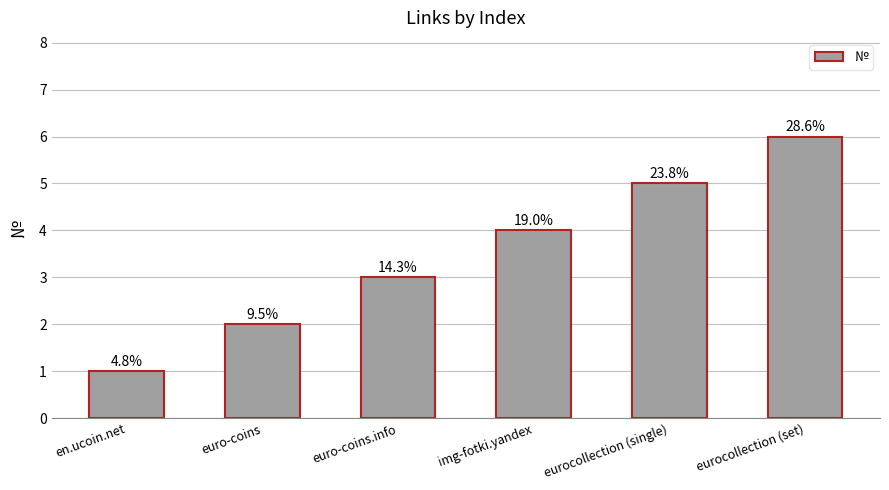

The value at euro-coins is 2. True or false?

True